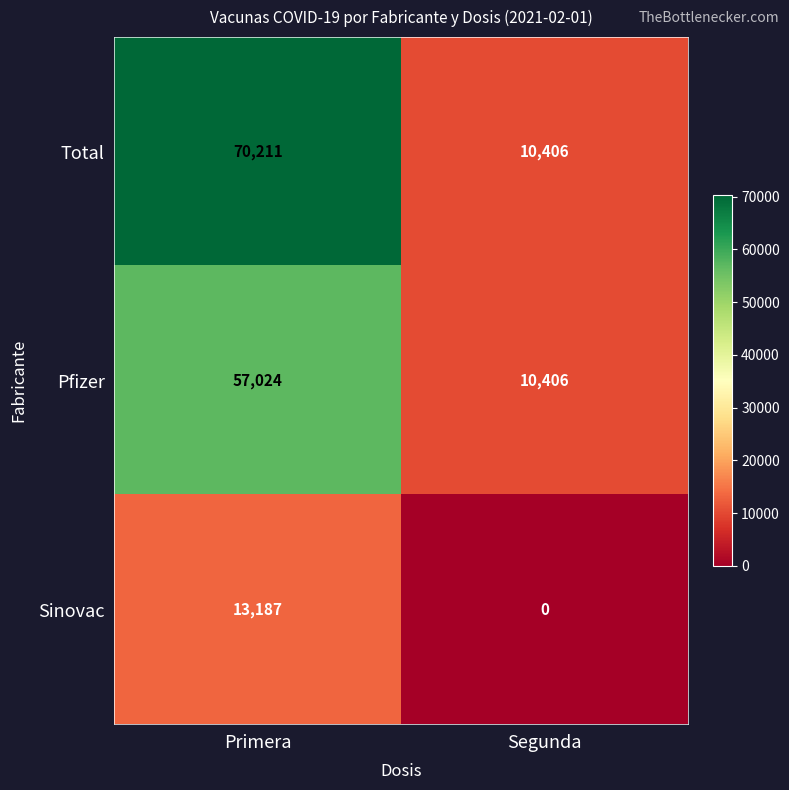

Reading left to right, extract all data points from this chart.

Total: 70211	10406
Pfizer: 57024	10406
Sinovac: 13187	0